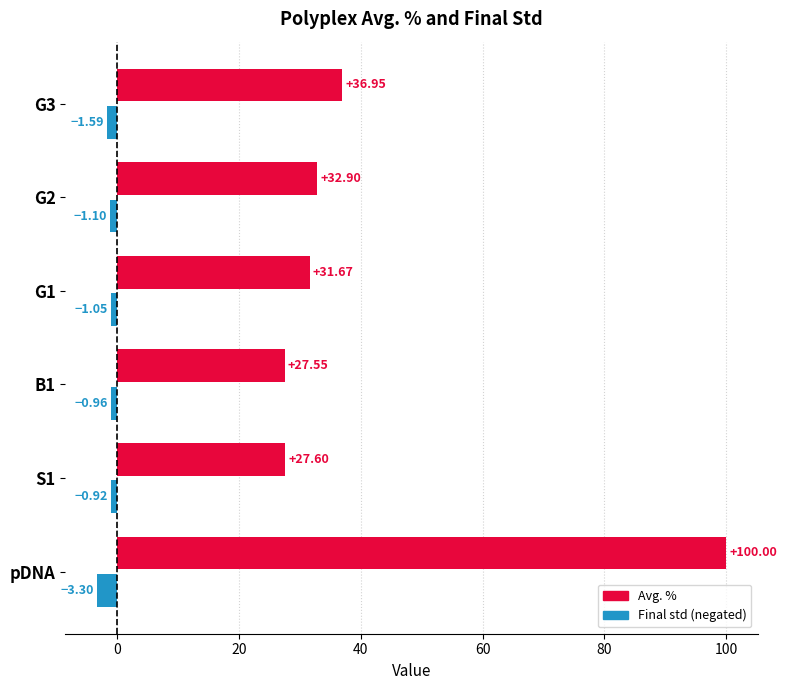

What is the difference between the highest and lowest values at G1?

32.7